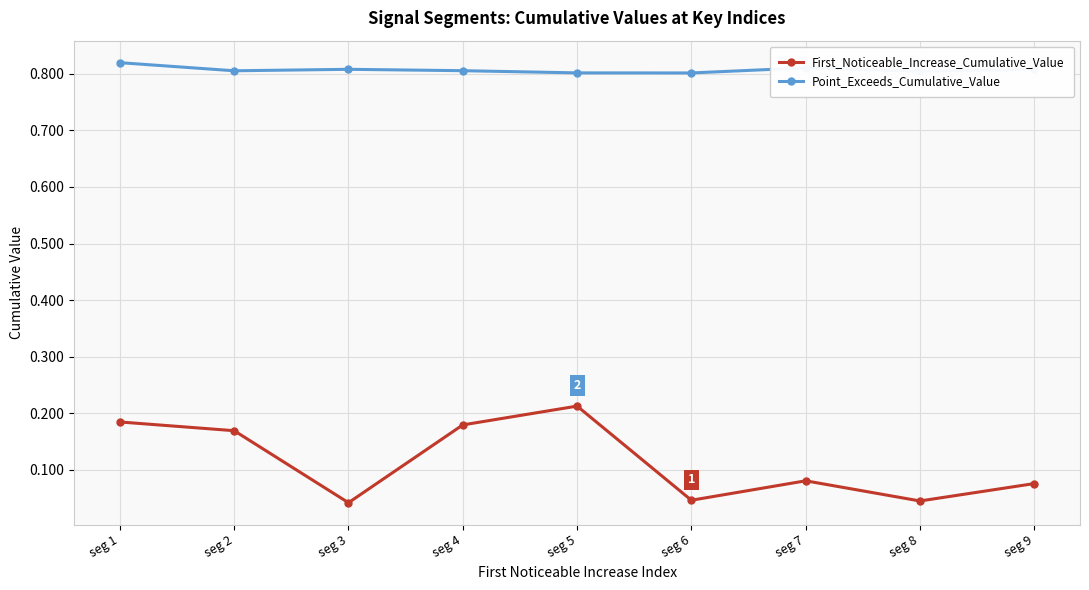

What is the sum of all Point_Exceeds_Cumulative_Value values?

7.3